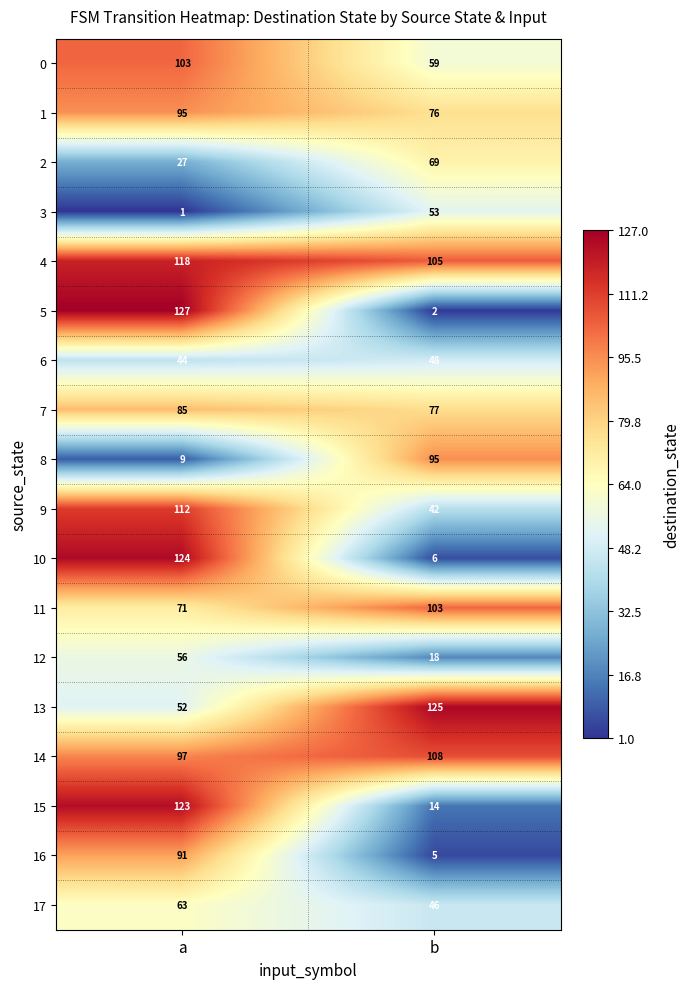

How many data points does each series have?

2